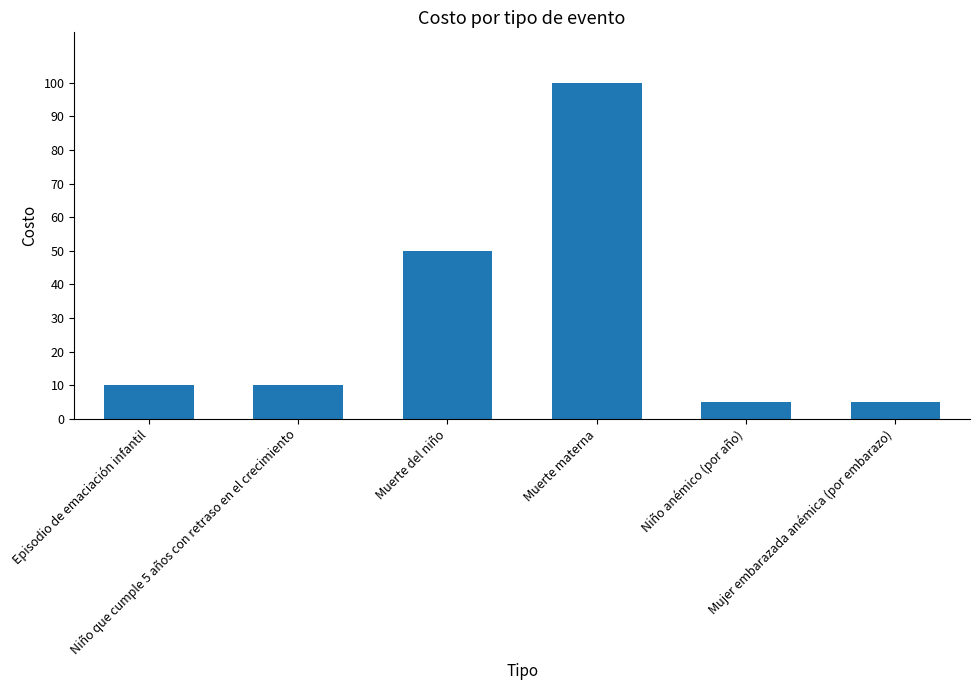

What is the label of the 5th bar from the left?

Niño anémico (por año)